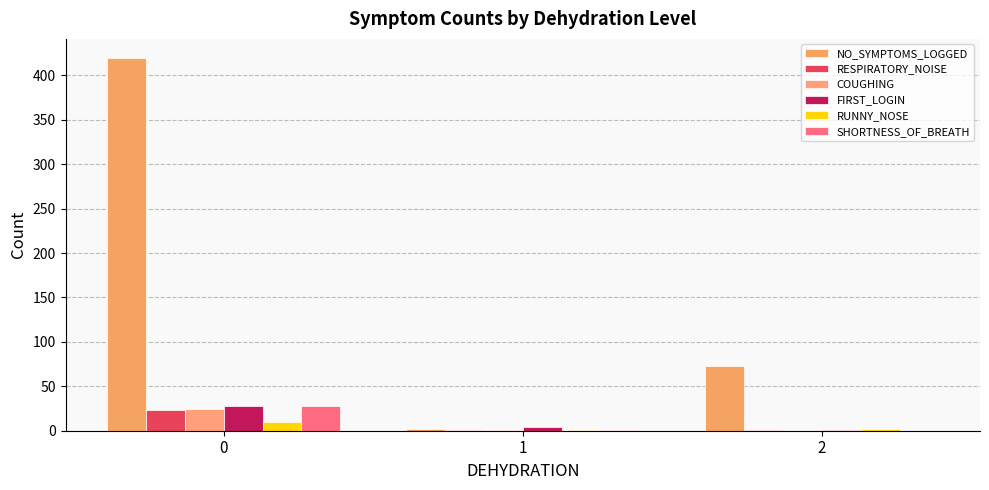

At 1, list the series in order from smallest to largest.

RESPIRATORY_NOISE, COUGHING, RUNNY_NOSE, SHORTNESS_OF_BREATH, NO_SYMPTOMS_LOGGED, FIRST_LOGIN